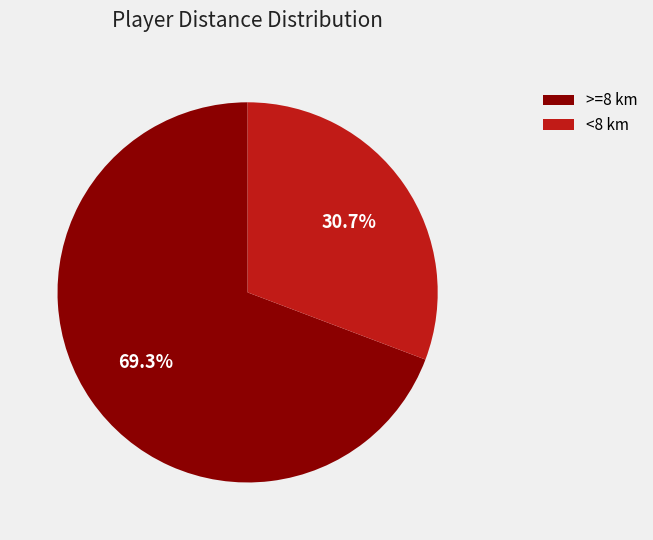

Is there any slice that represents more than half of the pie?

Yes